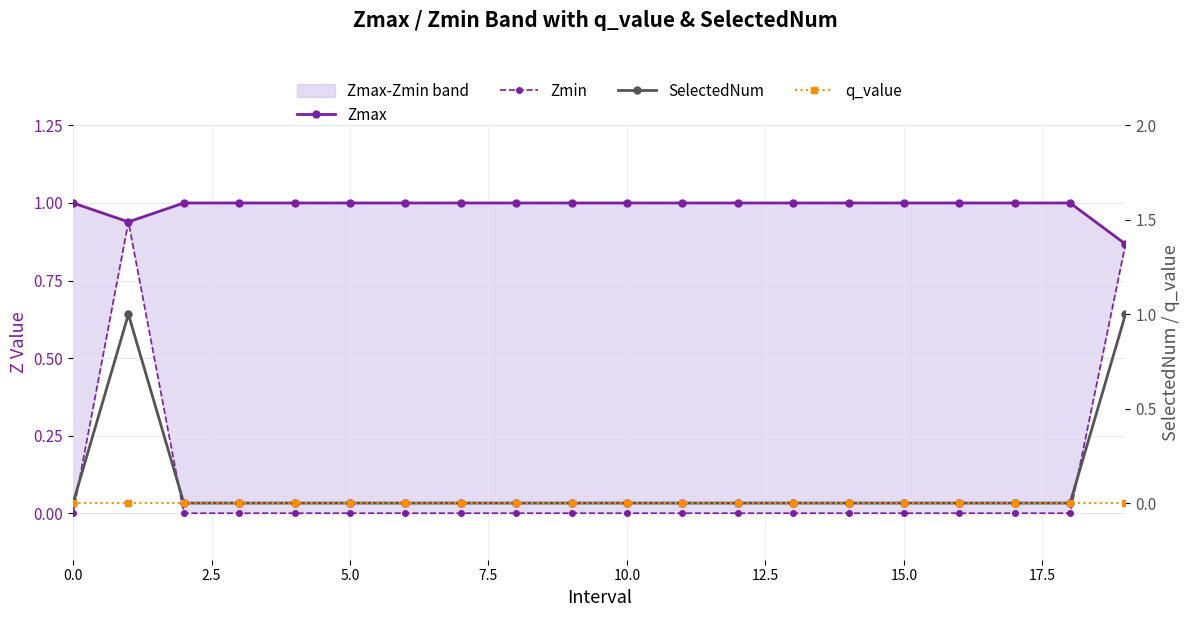

Is the value of q_value at 10 greater than the value of Zmin at 13?

No